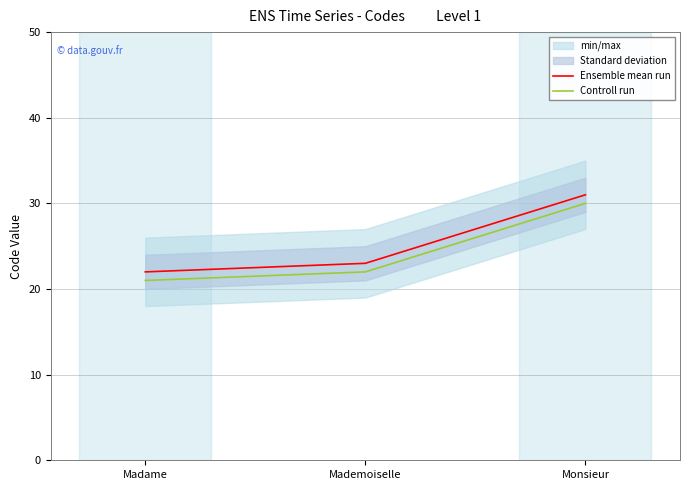

What position from the left is Madame?

1